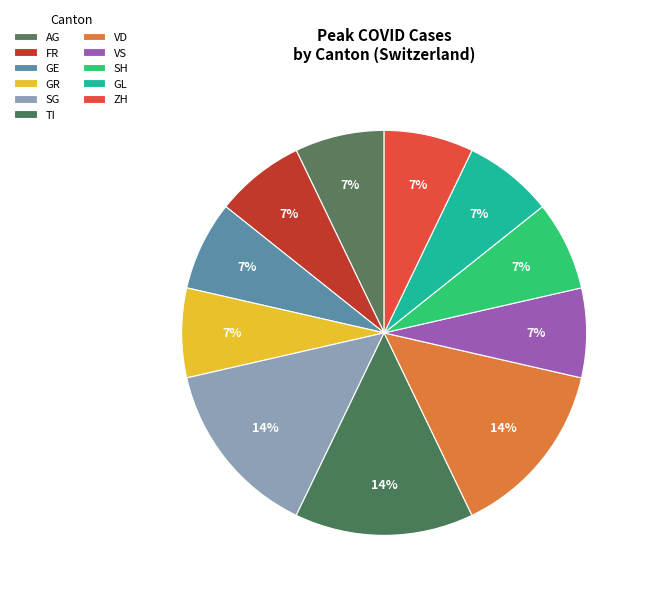

How many segments does this pie chart have?

11